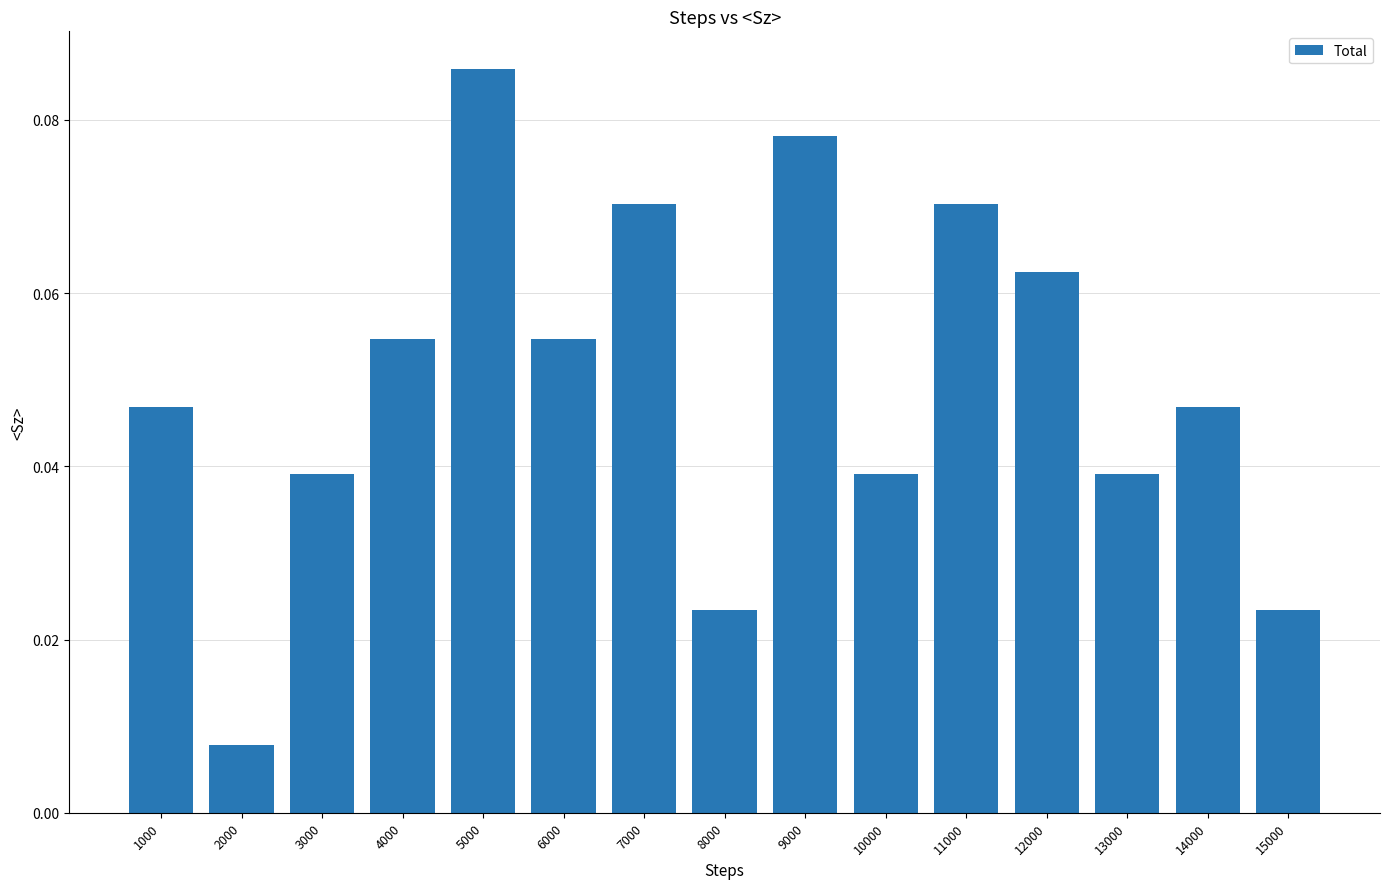

Count the values in the range 0 to 1.

15